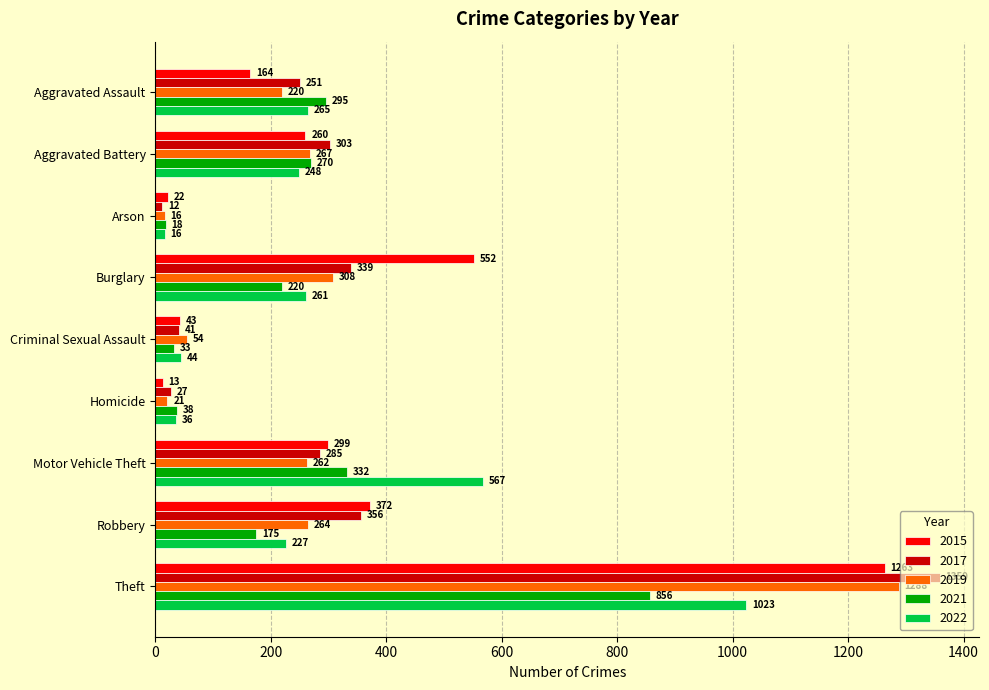

What is the difference between the highest and lowest values at Homicide?

25